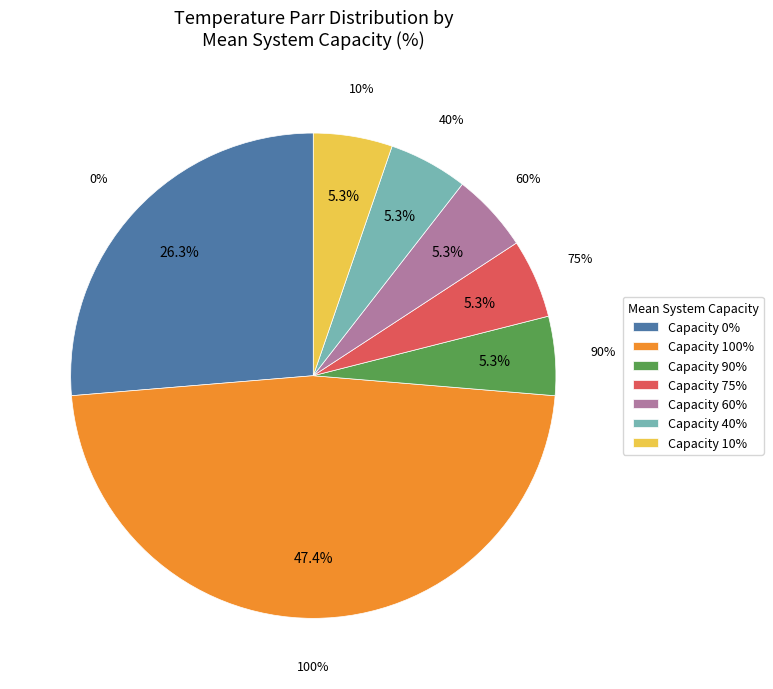

How much of the chart is everything except 40%?

95.0%